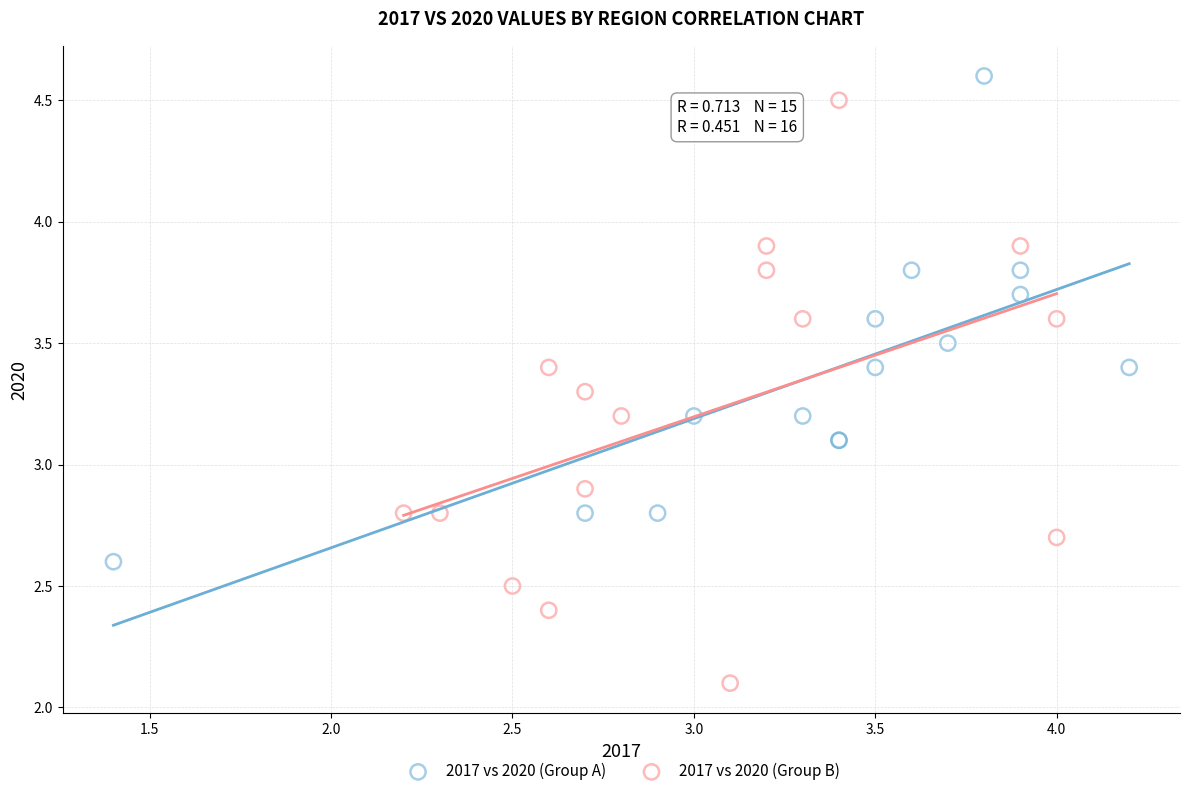

Which series reaches the maximum Y coordinate?

2017 vs 2020 (Group A)